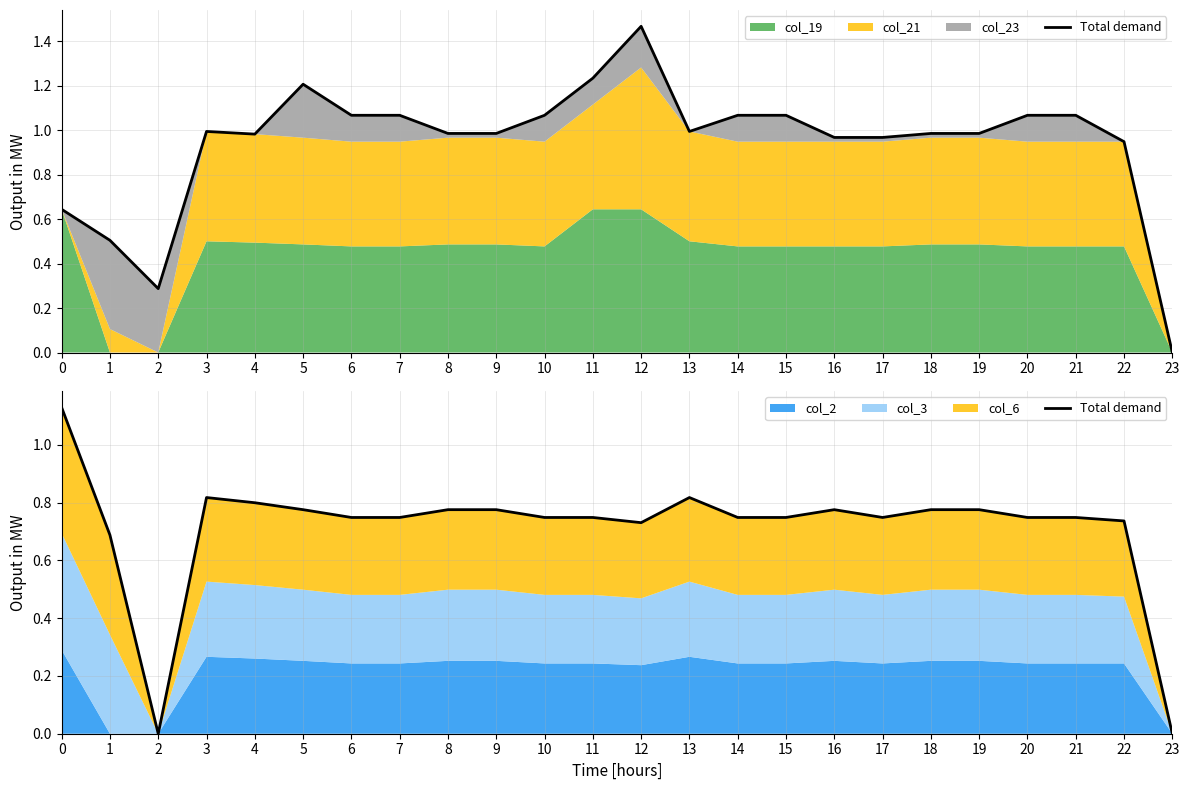

Rank the categories by value from lowest to highest.

2, 23, 1, 12, 22, 7, 14, 15, 11, 21, 6, 10, 17, 20, 5, 8, 9, 16, 18, 19, 4, 13, 3, 0